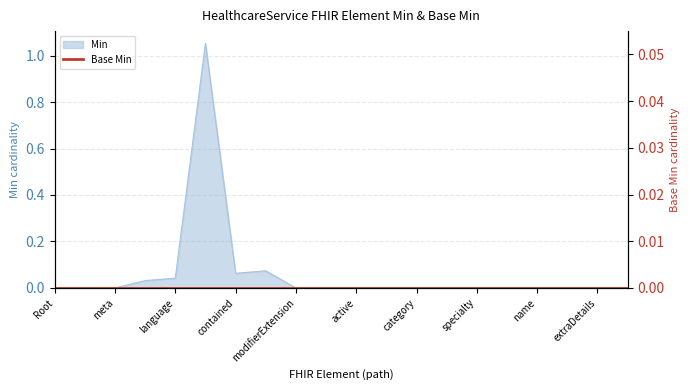

What is the sum of all values?

1.3